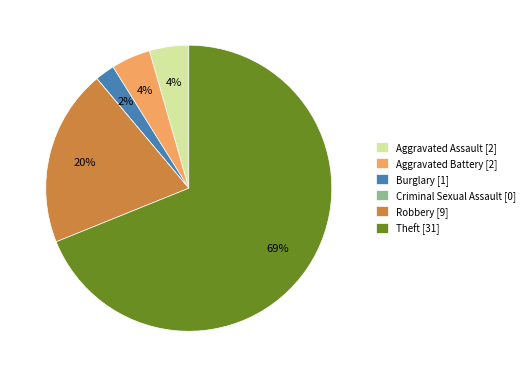

What is the ratio of the value at Aggravated Assault to the value at Theft?

0.1